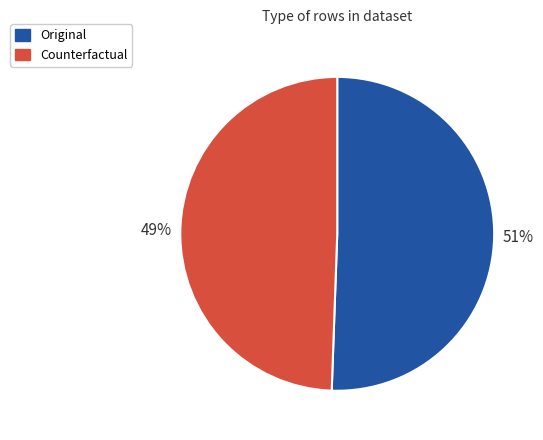

Does Original represent more than half of the total?

Yes